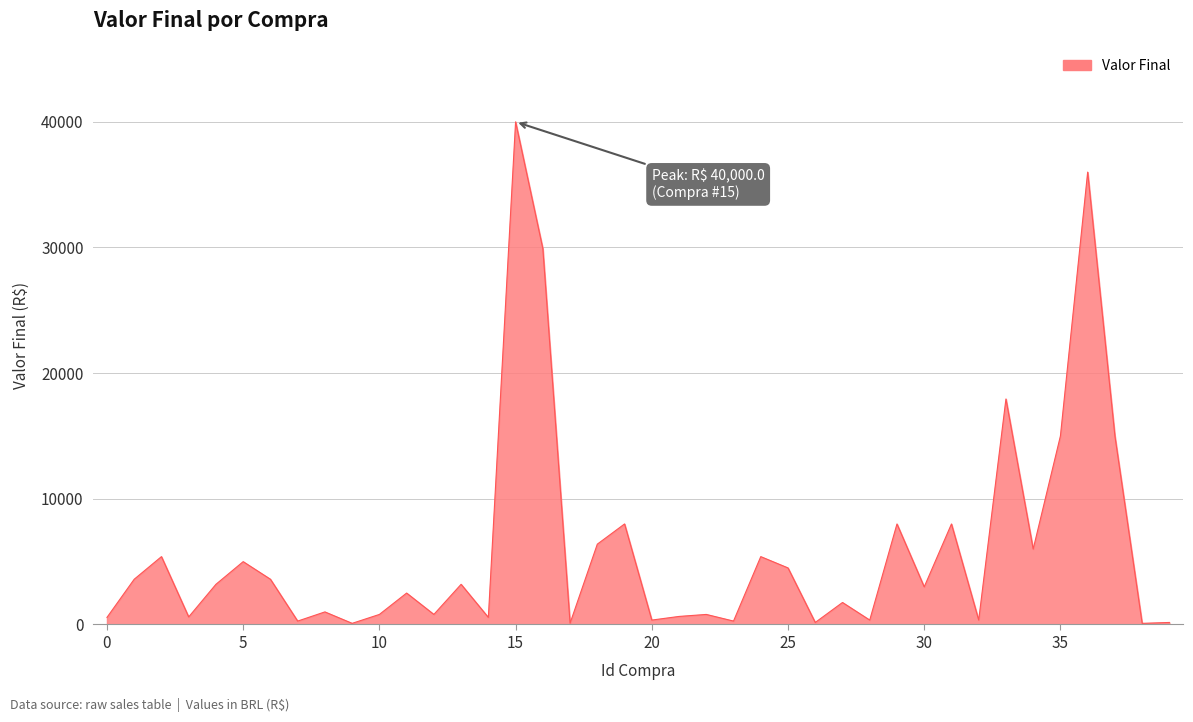

What is the difference between the maximum and minimum values?

39910.1